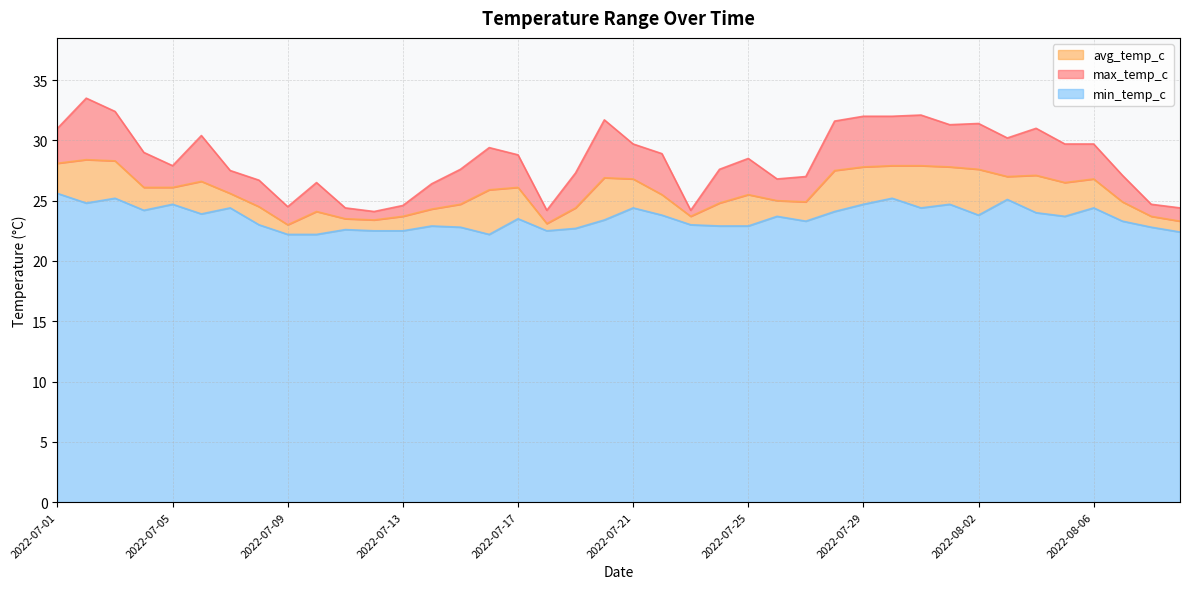

True or false: avg_temp_c and min_temp_c intersect in this chart.

False